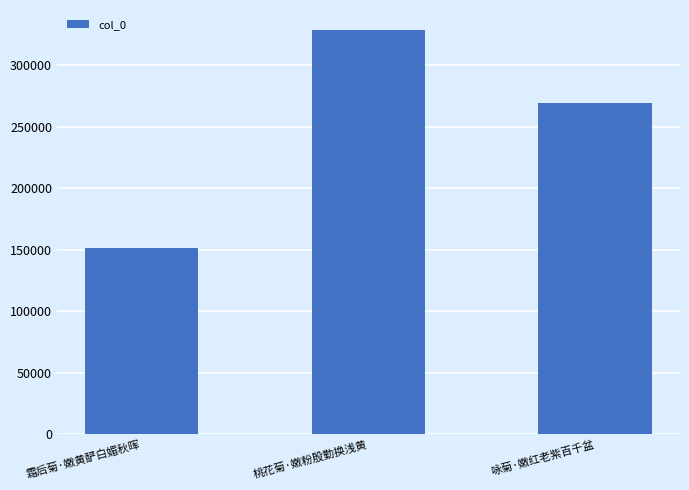

What is the label of the 2nd bar from the right?

桃花菊·嫩粉殷勤换浅黄